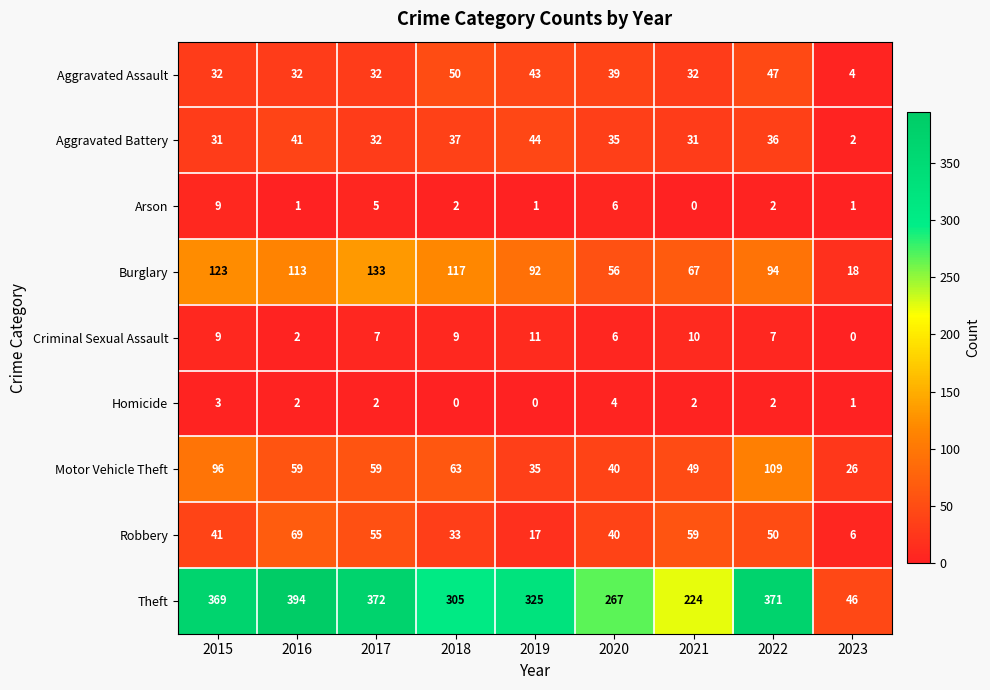

What is the difference between the Burglary values at 2017 and 2020?

77